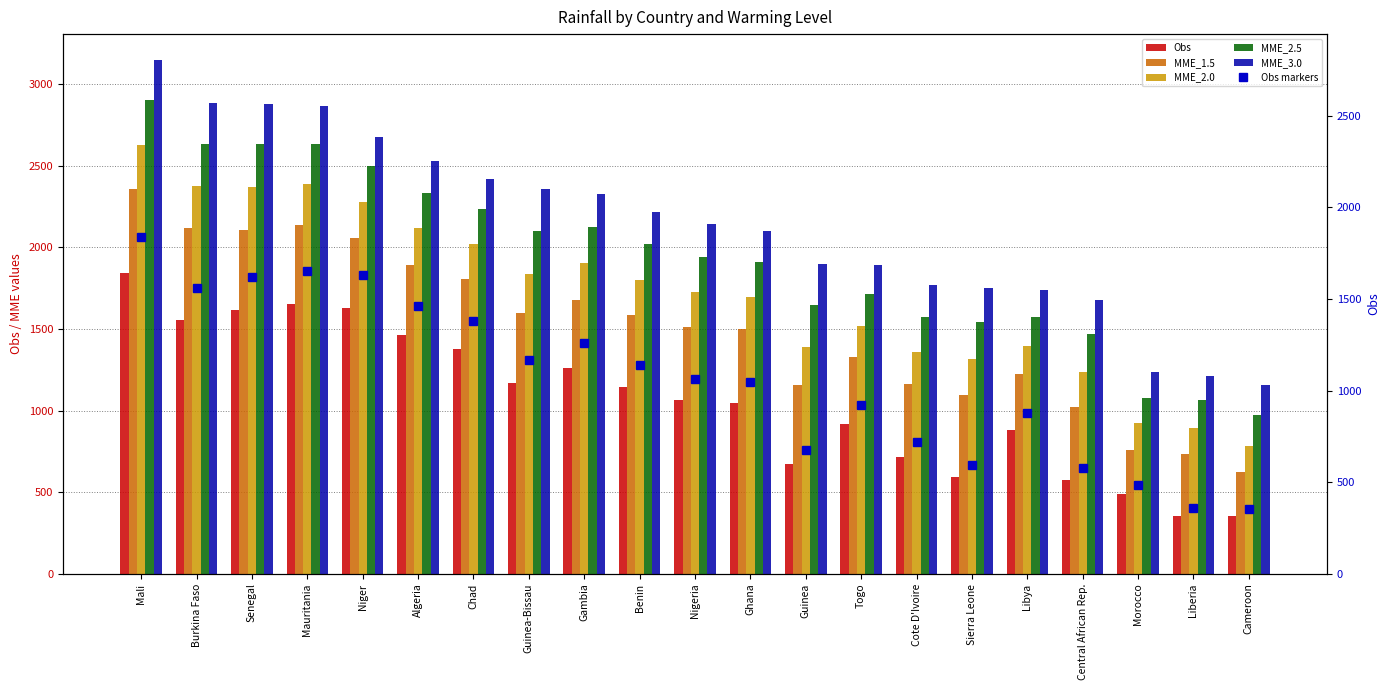

Reading right to left, extract all data points from this chart.

Obs: 354.5	357.7	487.7	577.5	879.1	594.7	717.6	921.4	674.2	1049.5	1065.4	1142.1	1262.0	1169.4	1378.6	1461.6	1628.2	1654.2	1619.8	1558.1	1840.7
MME_1.5: 624.9	731.8	761.6	1021.1	1226.9	1096.8	1161.0	1326.7	1156.7	1497.6	1514.5	1585.3	1677.1	1595.5	1809.2	1889.8	2059.5	2138.7	2109.8	2118.1	2358.9
MME_2.0: 785.8	896.2	924.3	1235.8	1398.3	1317.8	1361.4	1516.9	1390.0	1697.2	1726.5	1801.7	1902.5	1839.7	2019.3	2119.0	2278.7	2391.4	2369.7	2375.8	2627.6
MME_2.5: 973.2	1065.1	1078.2	1467.5	1575.7	1545.2	1574.2	1713.8	1646.9	1908.5	1942.7	2018.8	2123.6	2101.7	2233.8	2336.5	2498.7	2634.2	2630.8	2635.5	2901.1
MME_3.0: 1157.4	1214.7	1238.1	1680.3	1737.3	1753.6	1770.6	1891.9	1898.2	2100.2	2142.1	2216.0	2330.4	2360.3	2418.2	2532.5	2679.2	2867.4	2880.4	2882.6	3149.7
Obs markers: 354.5	357.7	487.7	577.5	879.1	594.7	717.6	921.4	674.2	1049.5	1065.4	1142.1	1262.0	1169.4	1378.6	1461.6	1628.2	1654.2	1619.8	1558.1	1840.7